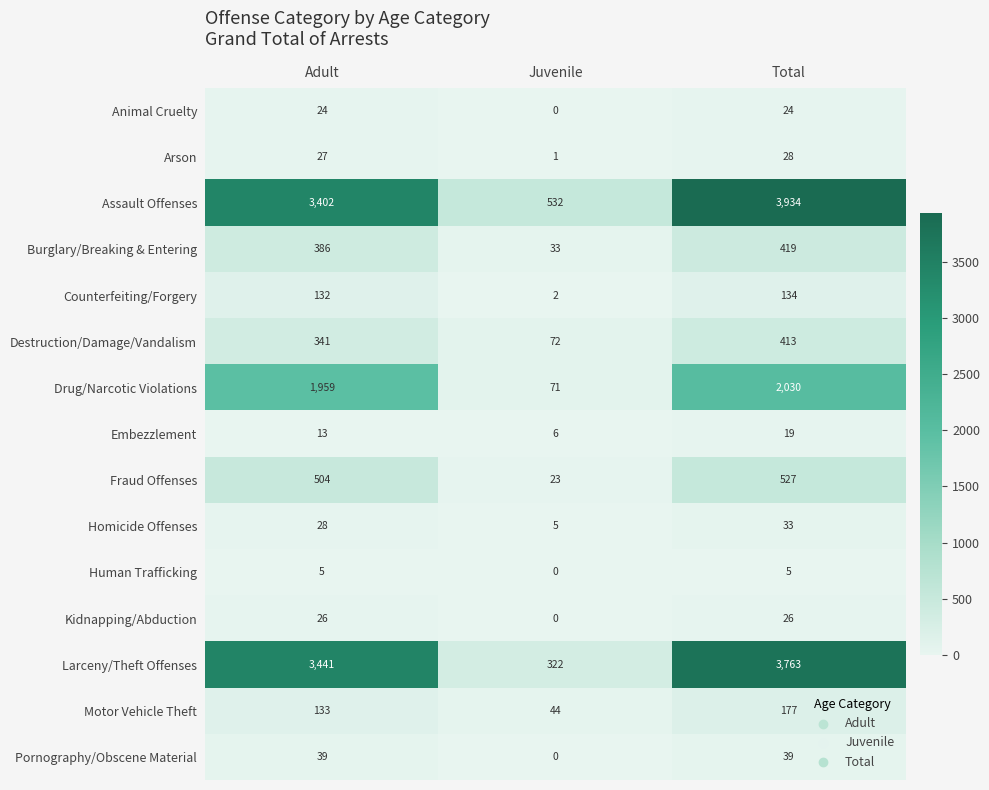

At how many categories does at least one series exceed 3230?

2